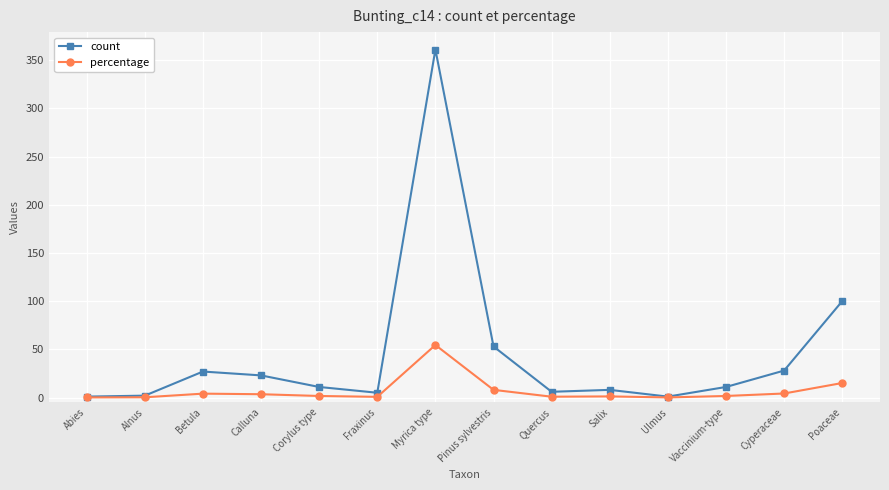

What is the maximum value for percentage?

54.5